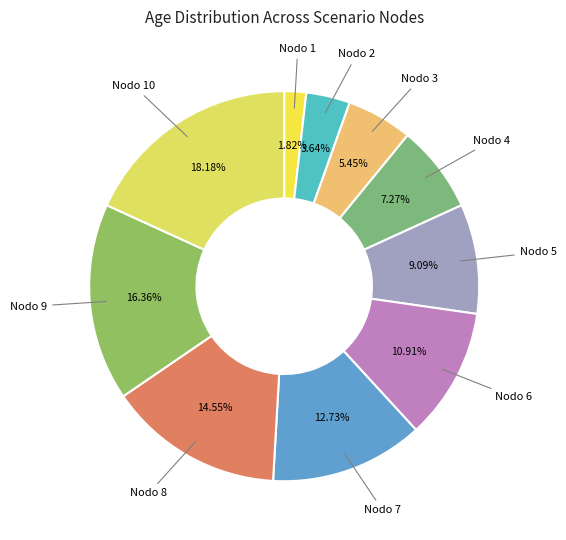

Count the number of slices in the pie.

10